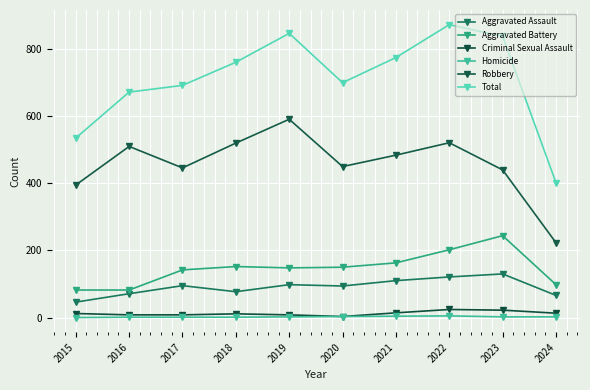

What is the value of the Total point at the 10th from the left?

402